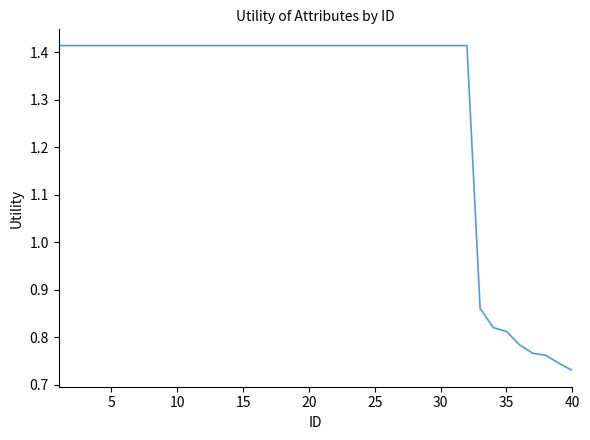

Is this an area chart (filled region under the line)?

No